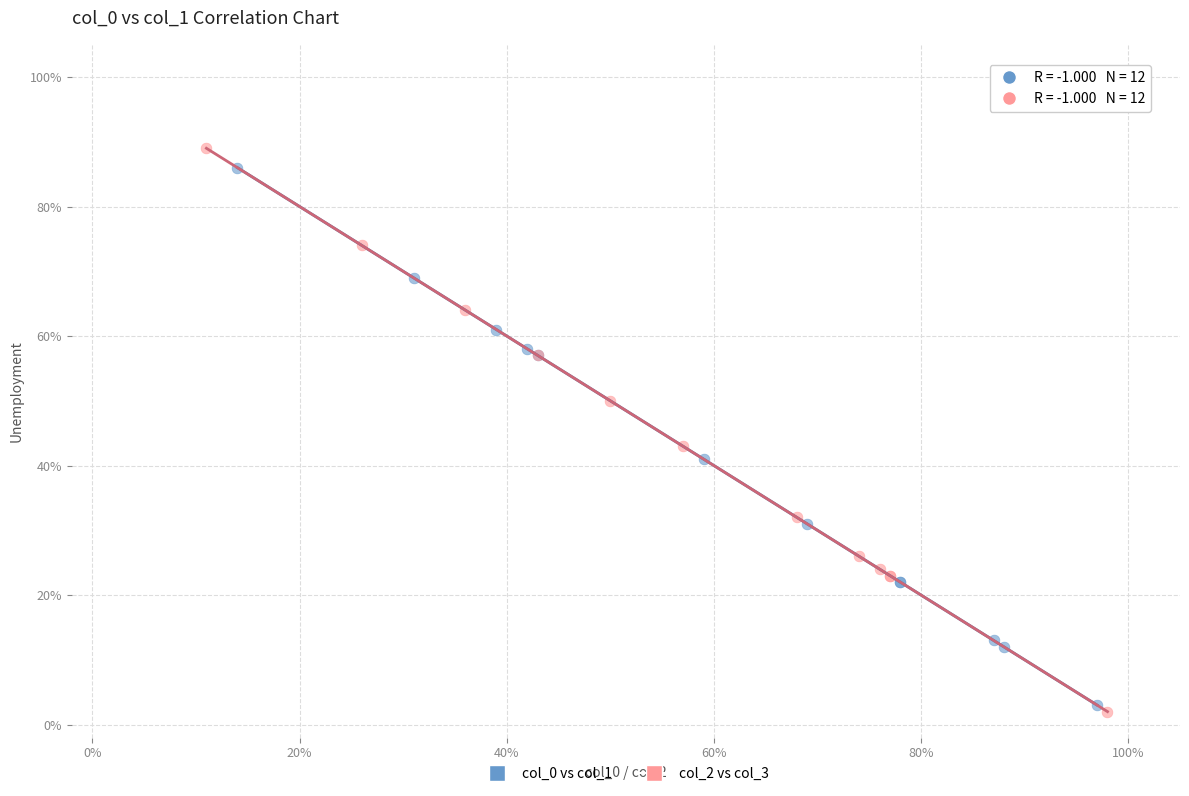

Which series has the widest spread of Y values?

col_2 vs col_3